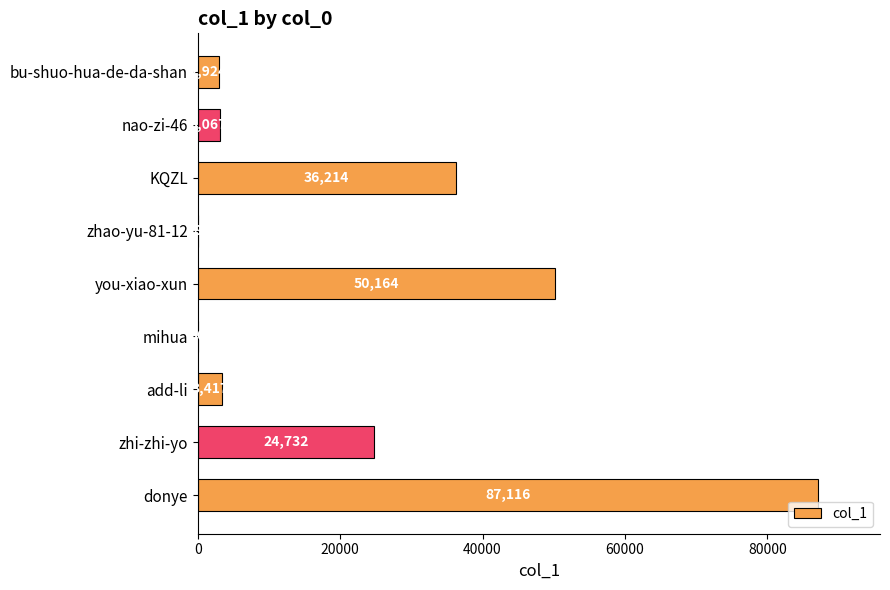

What is the ratio of the value at bu-shuo-hua-de-da-shan to the value at mihua?

97.5